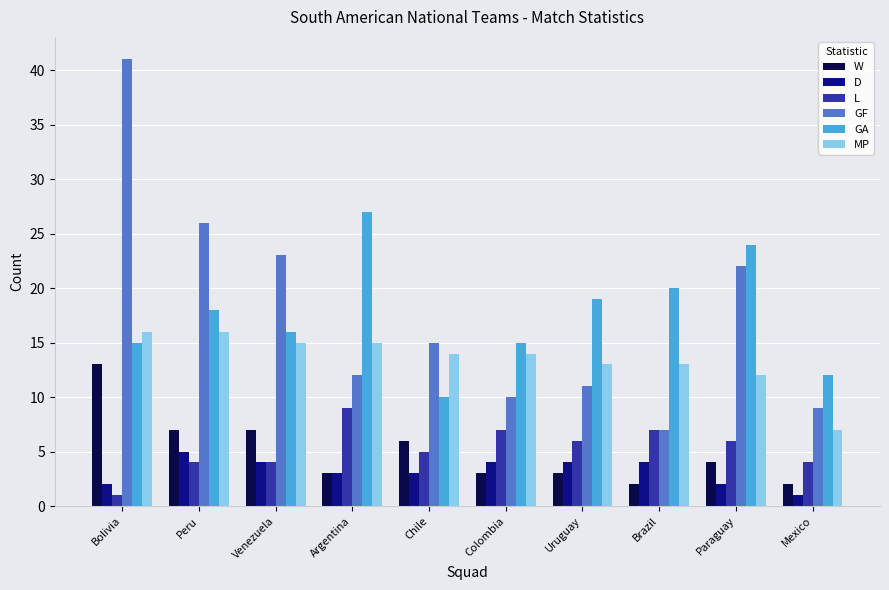

What are all the series names shown in the legend?

W, D, L, GF, GA, MP